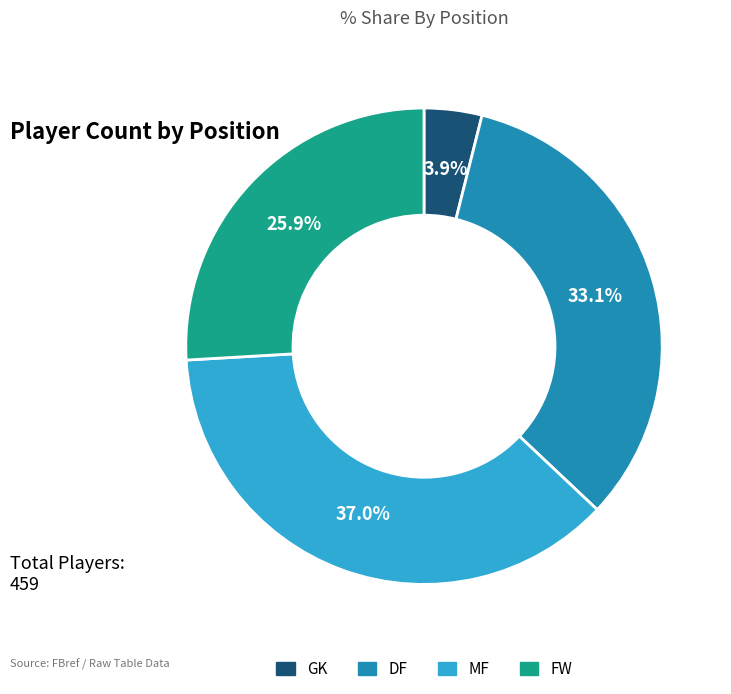

Combined, what portion of the pie is GK and FW?

29.8%